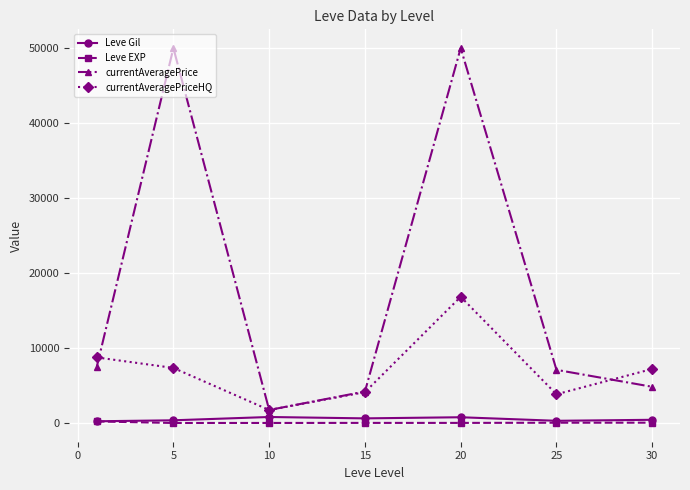

In currentAveragePriceHQ, how many points are higher than both neighbors (excluding endpoints)?

1